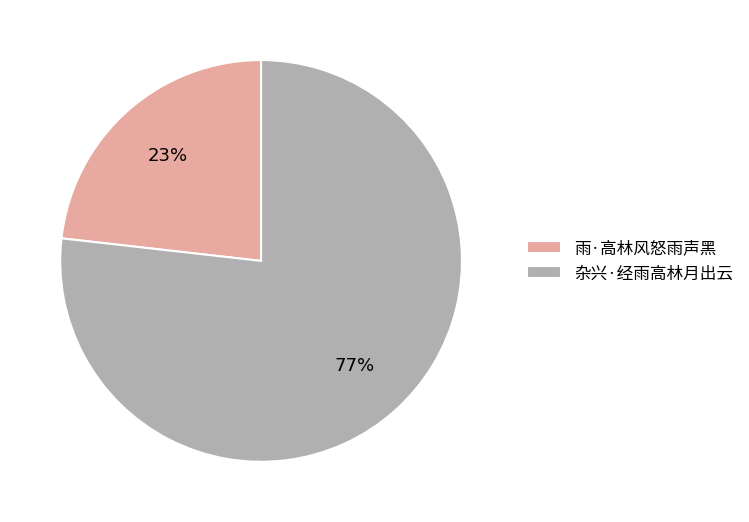

How many segments does this pie chart have?

2